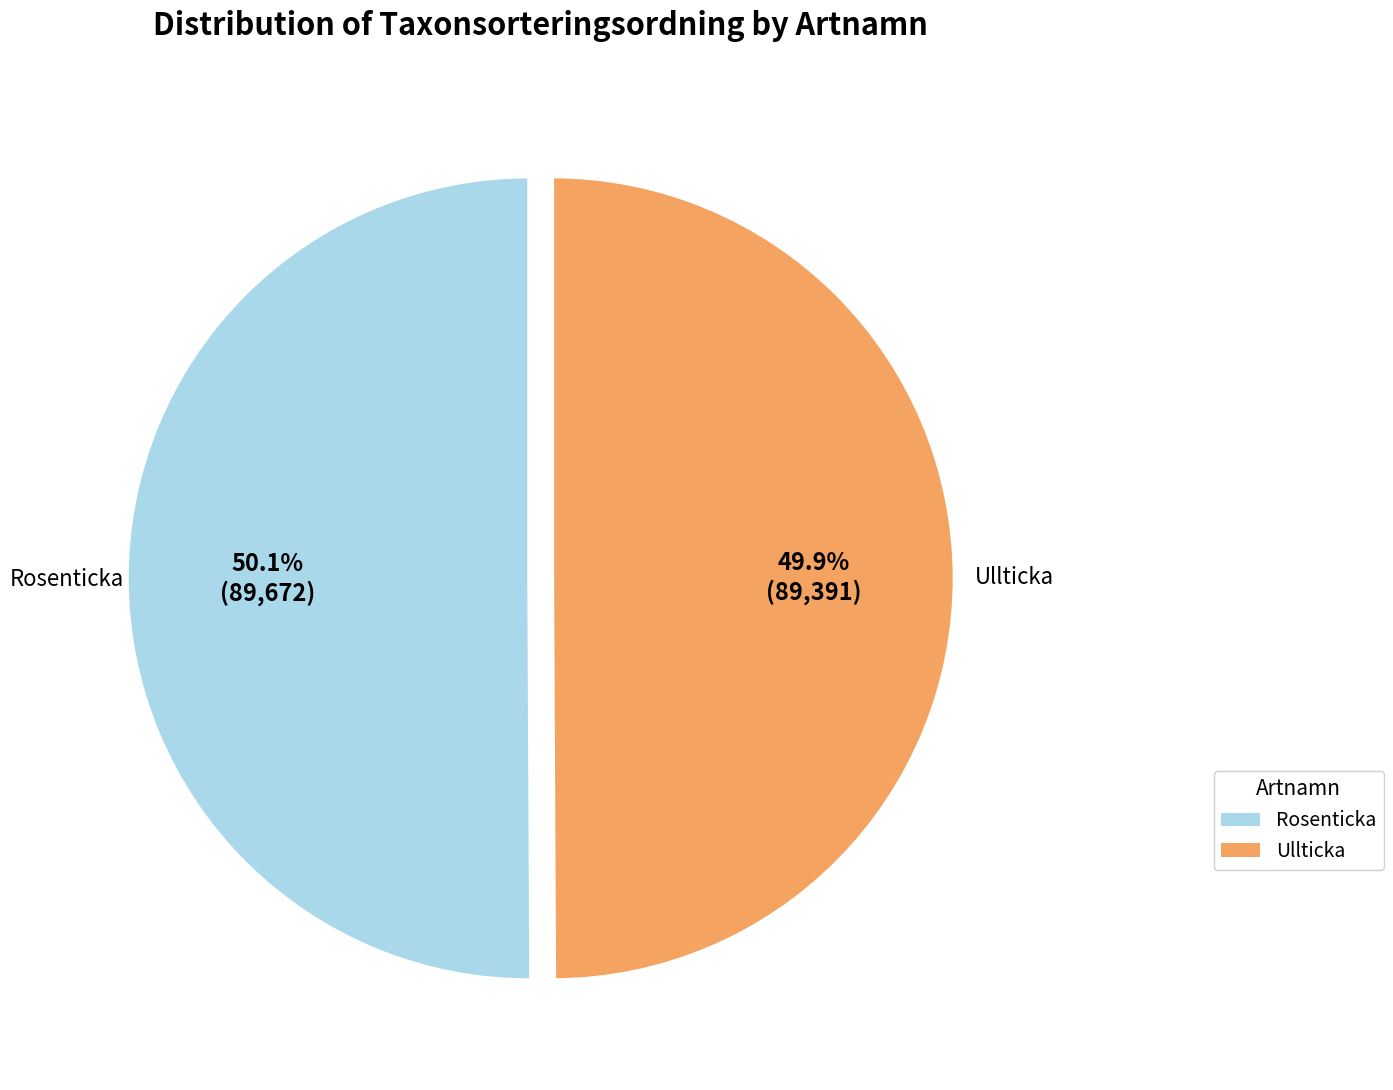

Is there a majority slice in this chart?

Yes